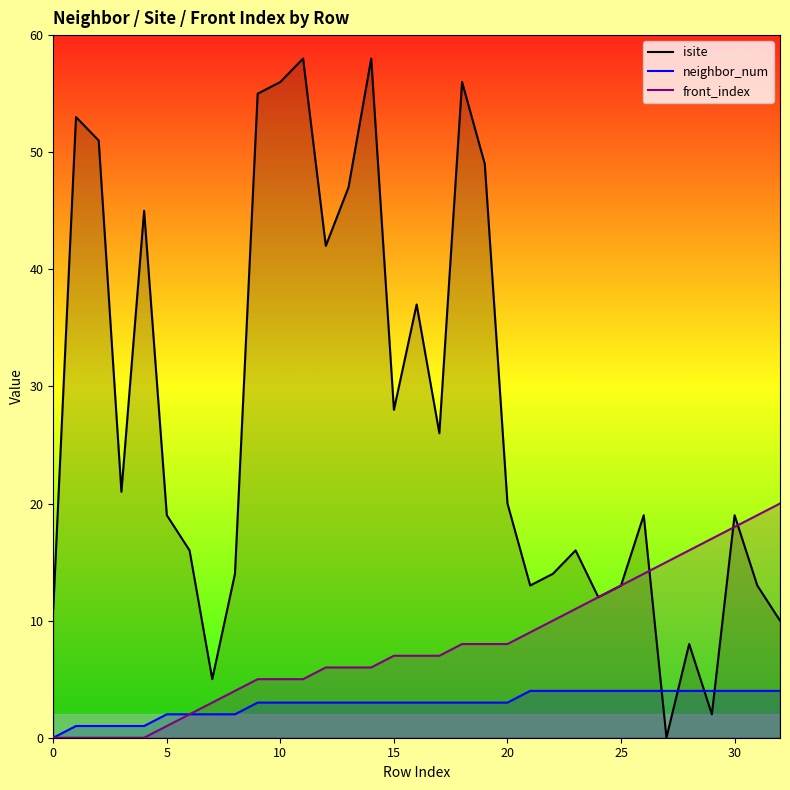

How many data points in neighbor_num are less than 3?

9